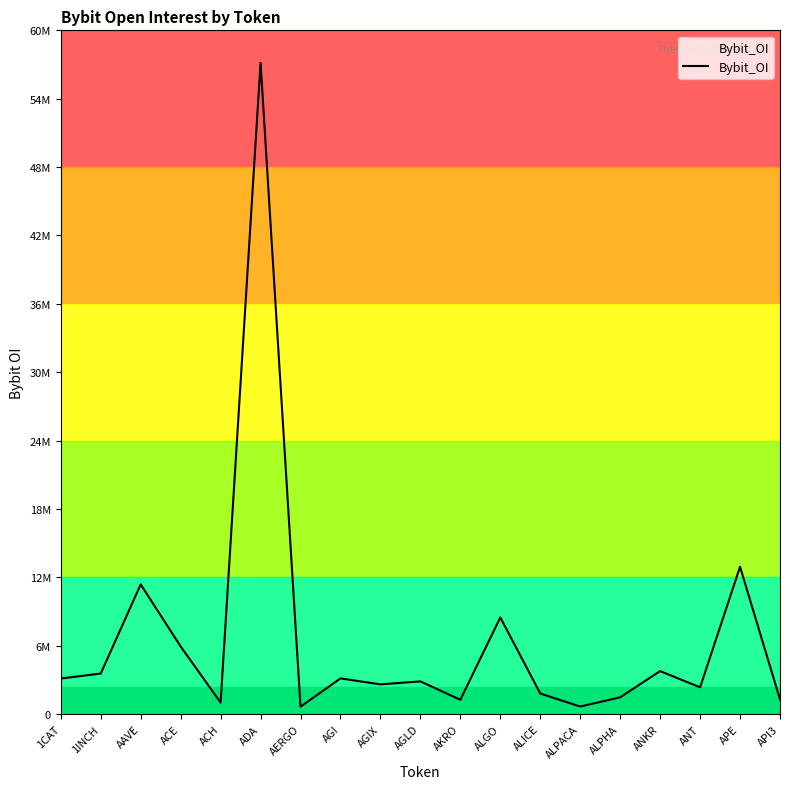

What is the change in value from AGIX to ALPHA?

-1140989